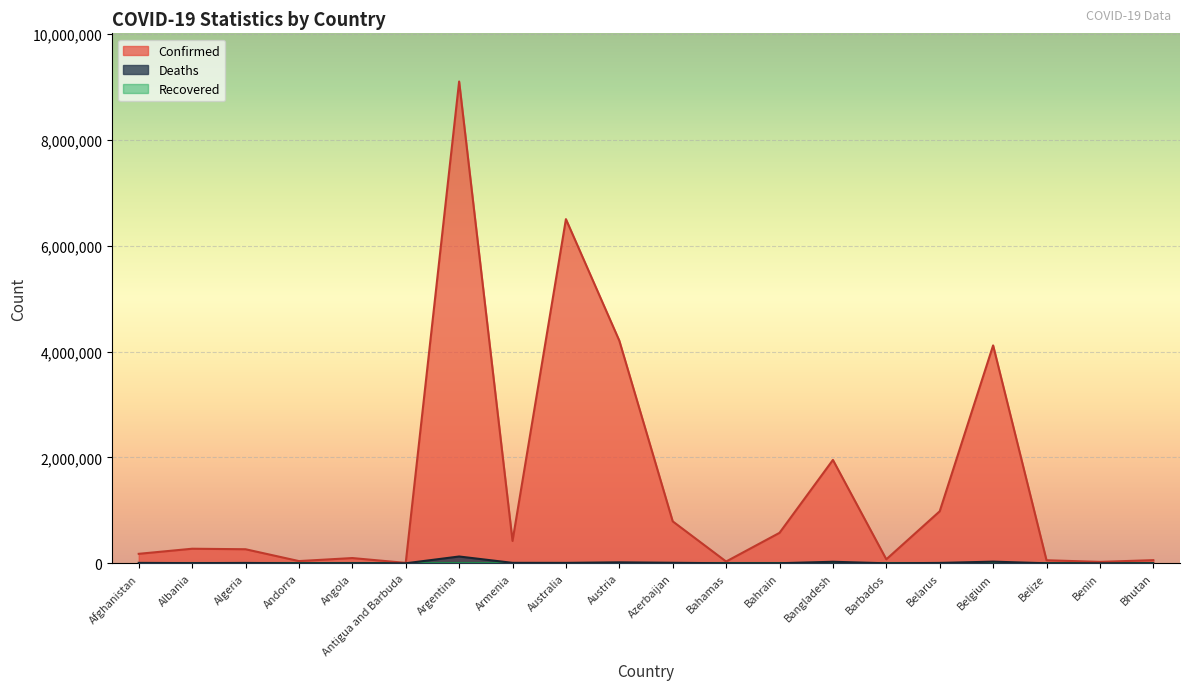

What is the greatest value displayed?

9101319